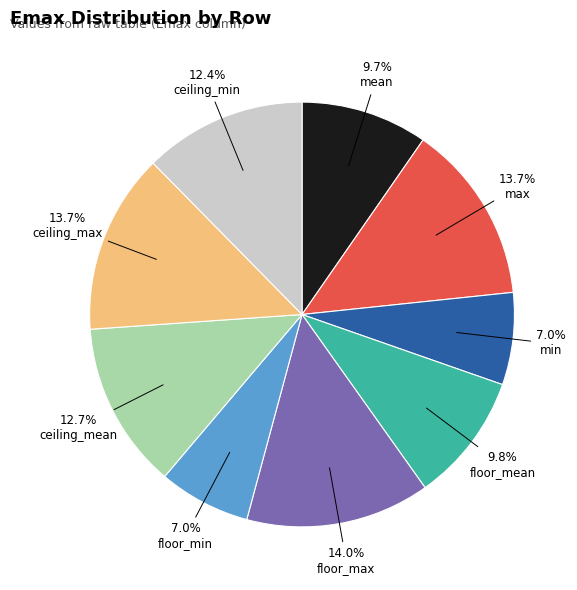

What percentage is the ceiling_mean slice, to the nearest percent?

13%